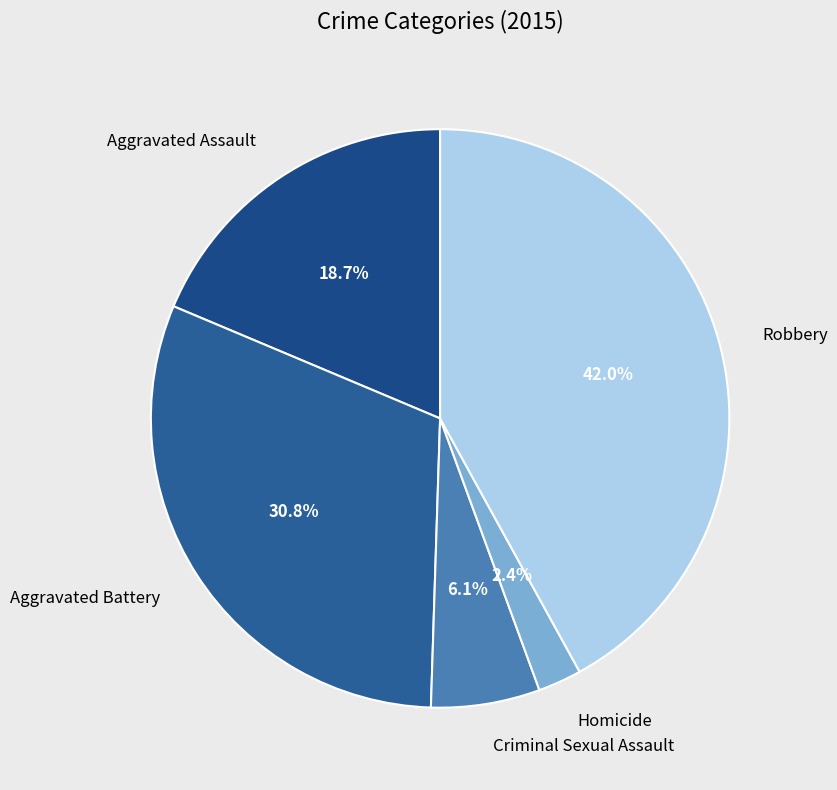

What portion of the pie excludes Homicide?

97.6%